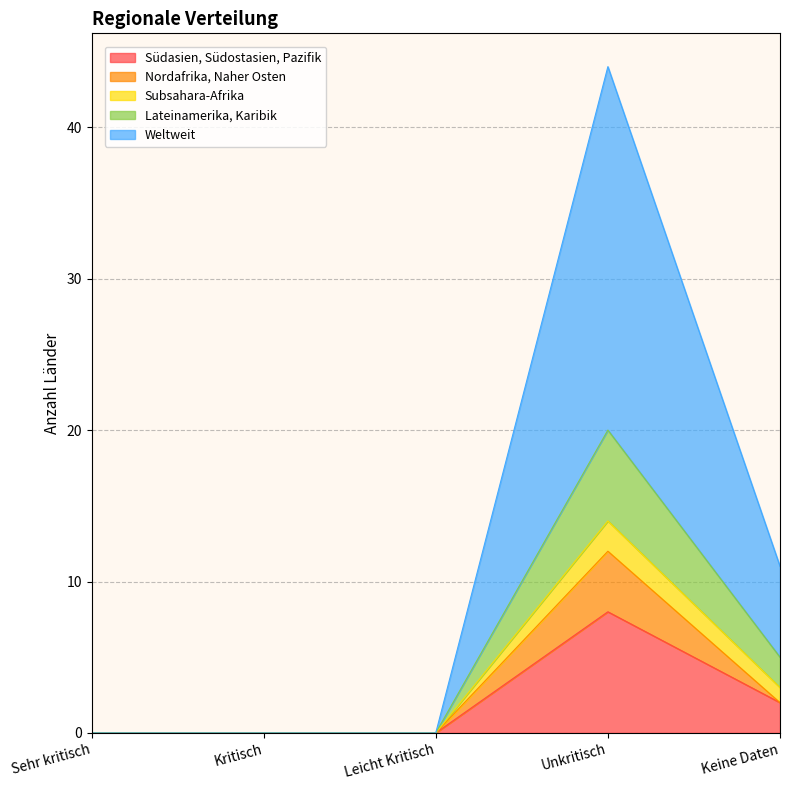

What is the difference between the highest and lowest values at Keine Daten?

9